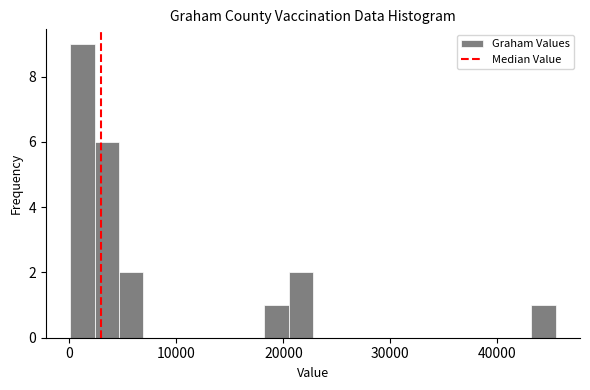

Read against the x-axis, roughly where is the centre of the tallest bar?

1000